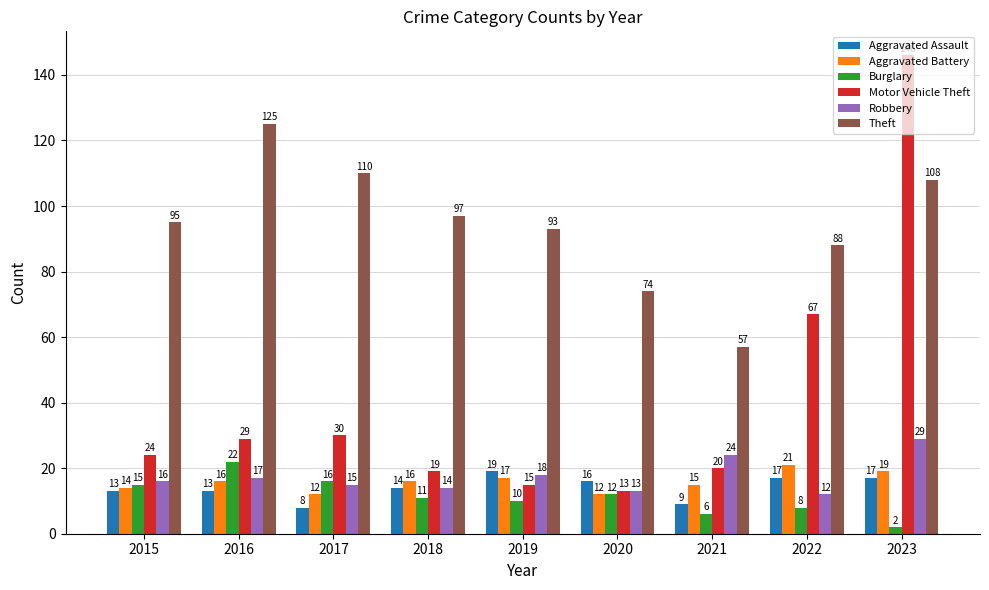

Is the value of Aggravated Battery at 2021 greater than the value of Robbery at 2018?

Yes